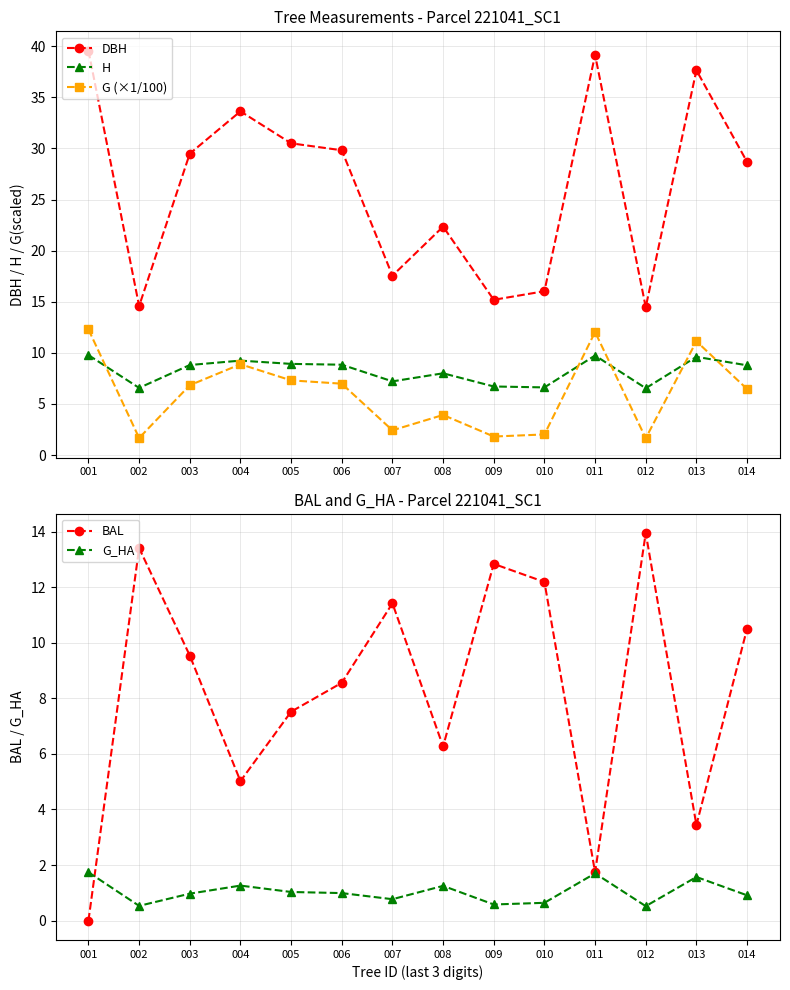

Between 004 and 014, which series saw the biggest shift?

BAL